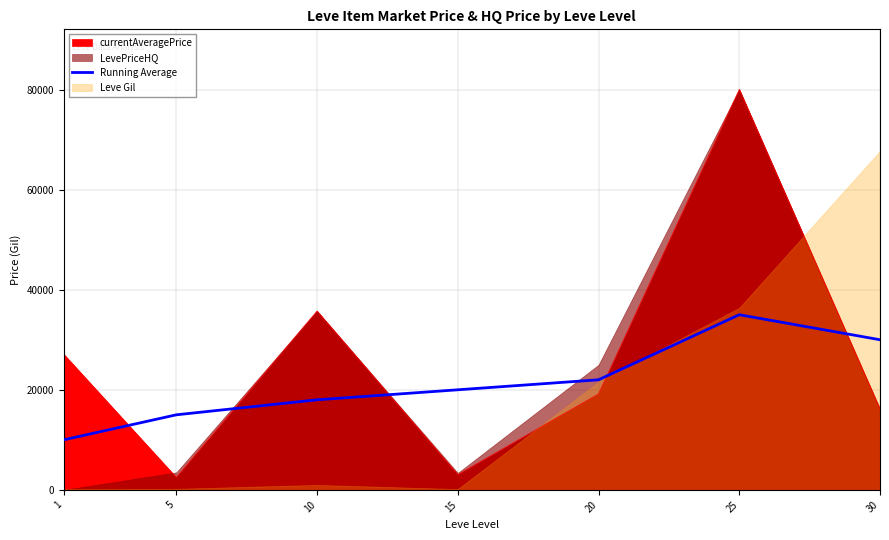

What is the change in value from 5 to 20?

+7000